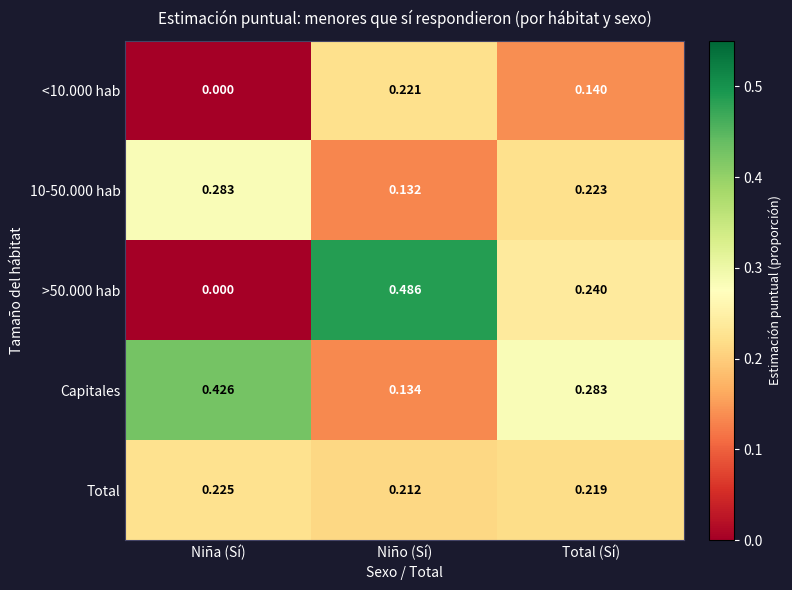

At which label does >50.000 hab reach its peak?

Niño (Sí)